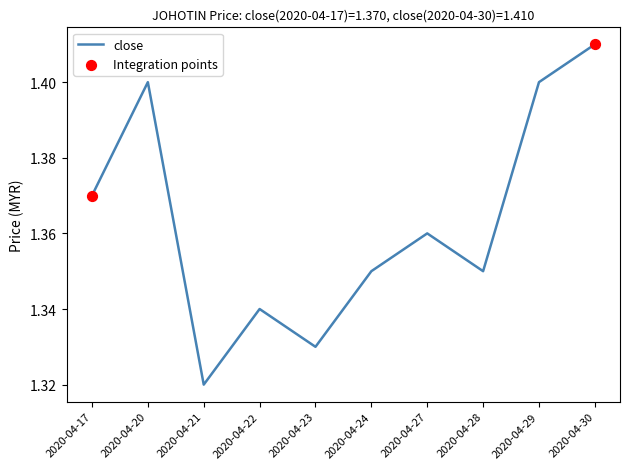

At which label is the value closest to 1?

2020-04-21